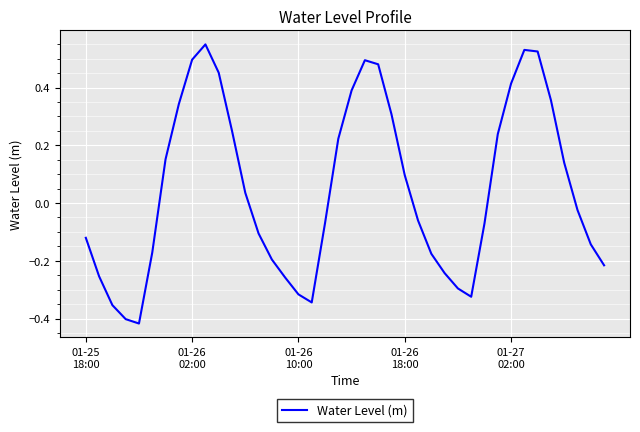

What is the difference between the maximum and minimum values?

1.0